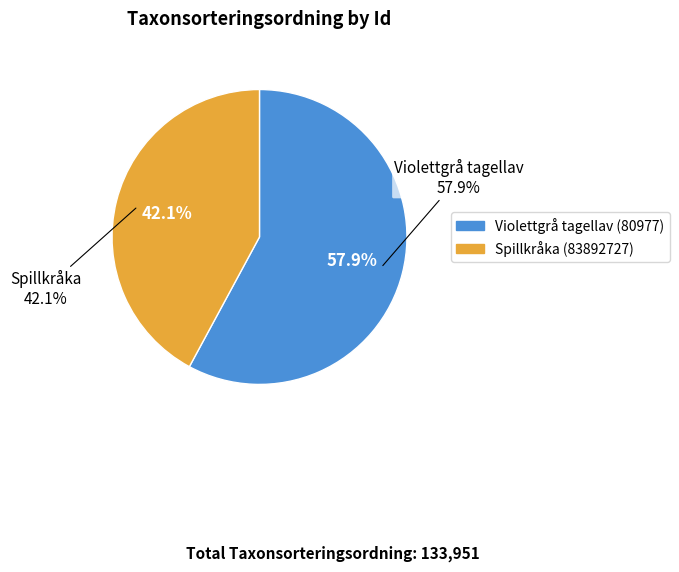

Count the number of slices in the pie.

2